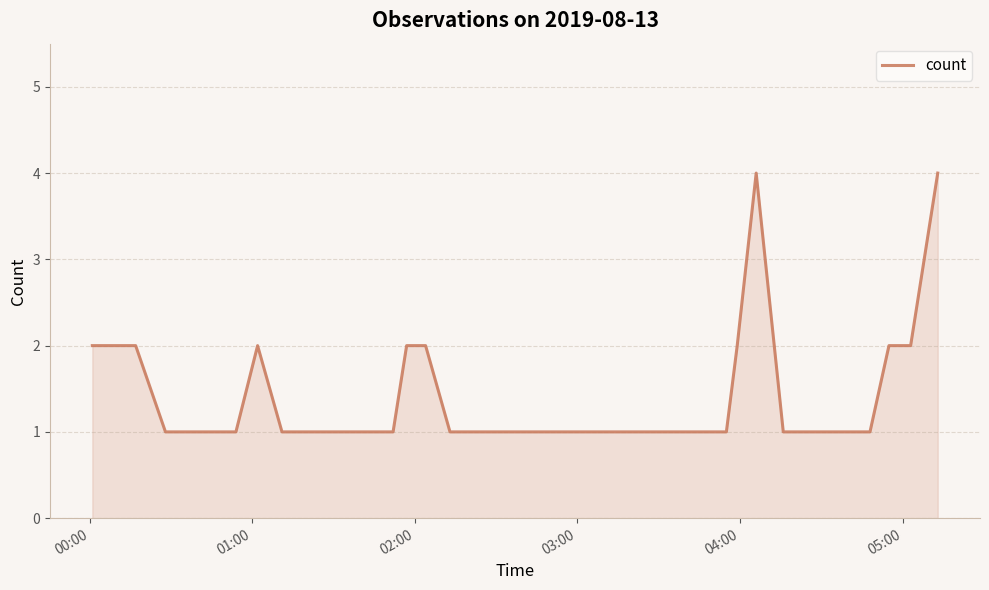

What is the maximum value shown in the chart?

4